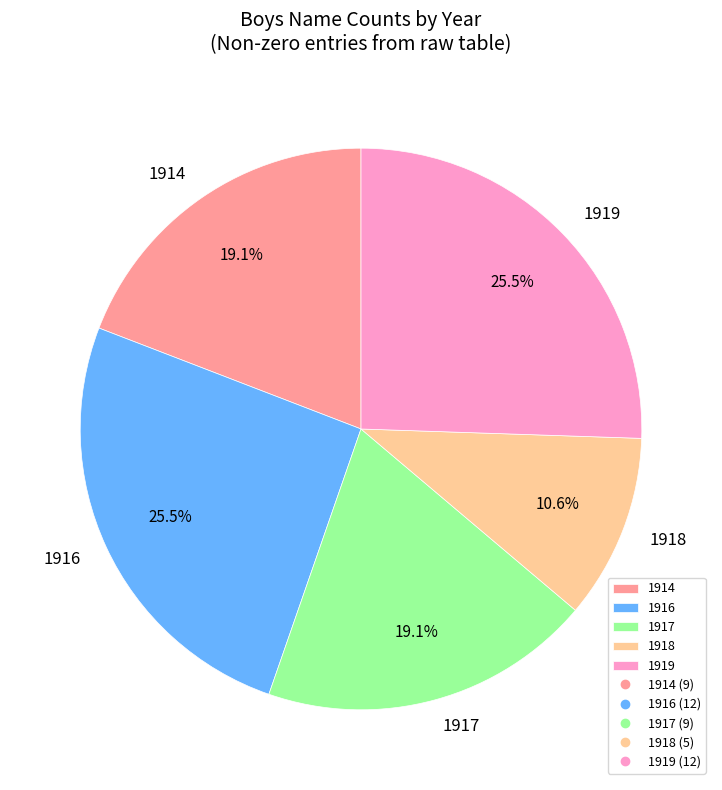

What is the smallest slice in the pie chart?

1918